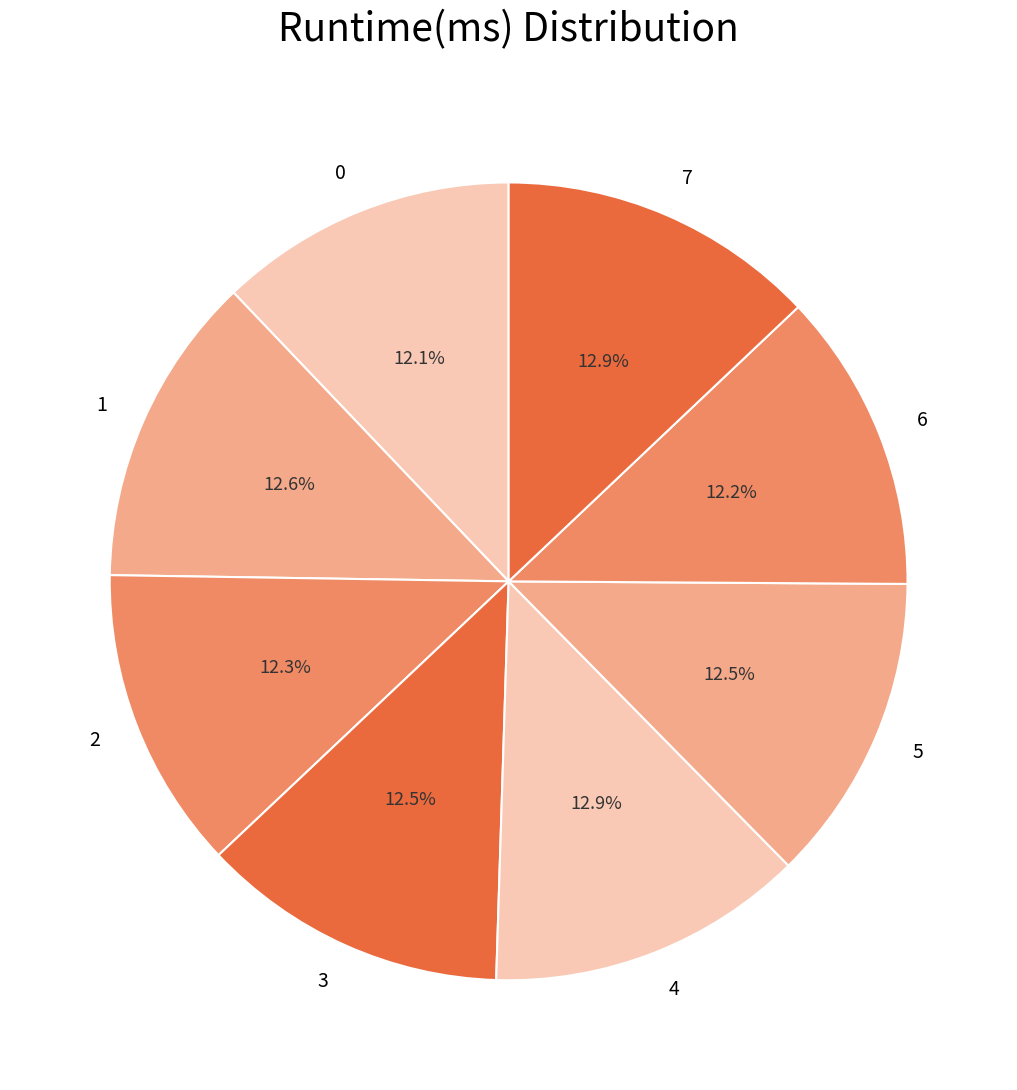

Is there any slice that represents more than half of the pie?

No